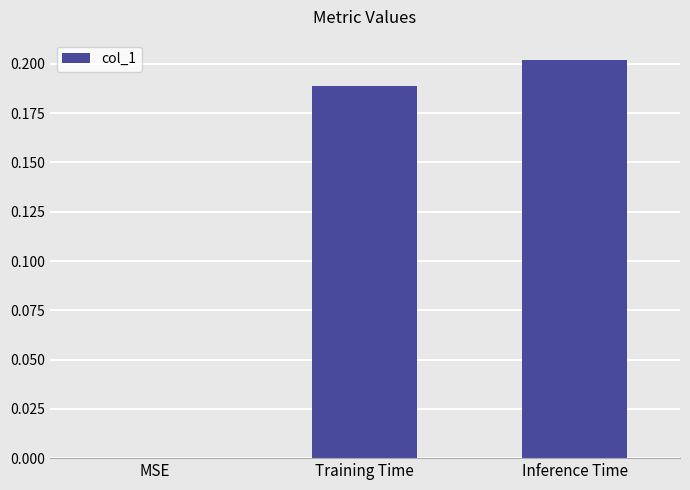

Is it true that the value at Inference Time is 0.3?

False